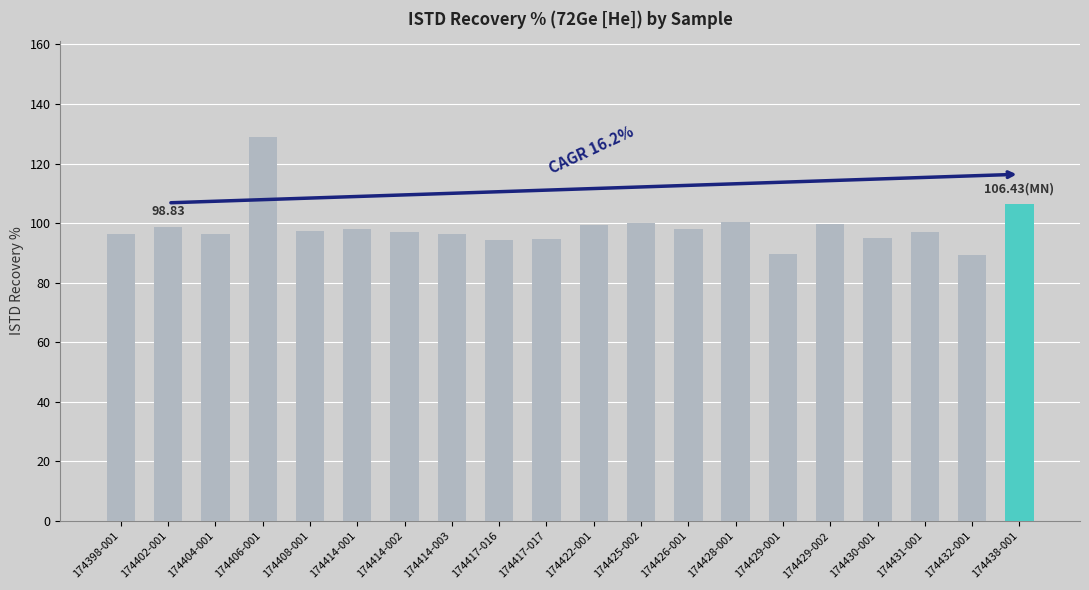

What is the average value?

98.7